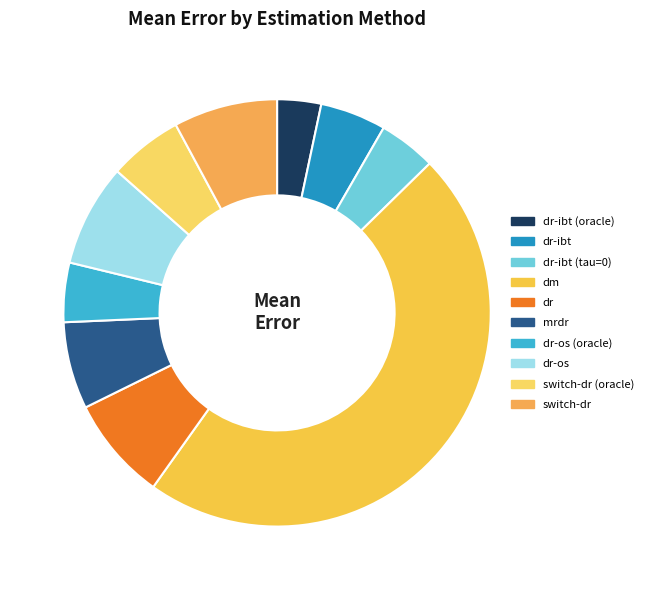

What percentage is the dm slice, to the nearest percent?

47%